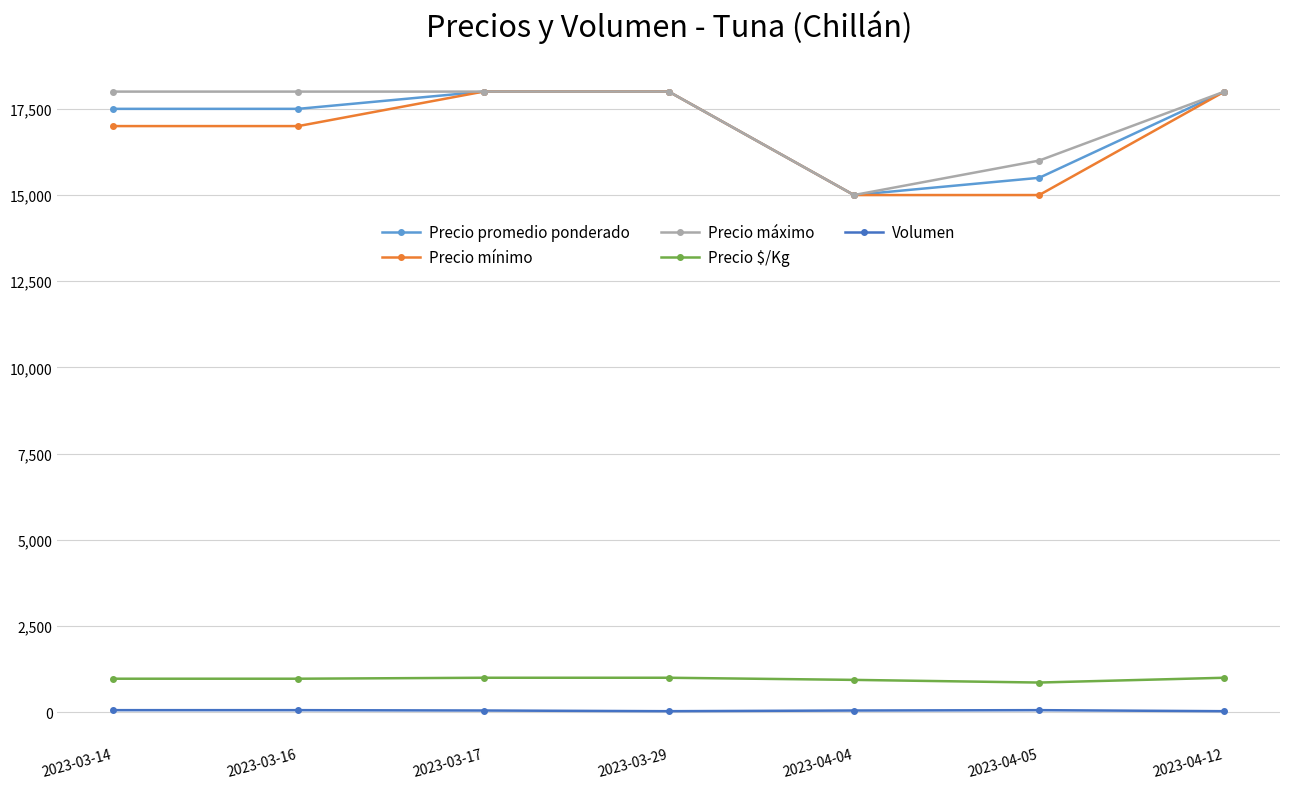

The value of Volumen at 2023-03-29 is 30. True or false?

True